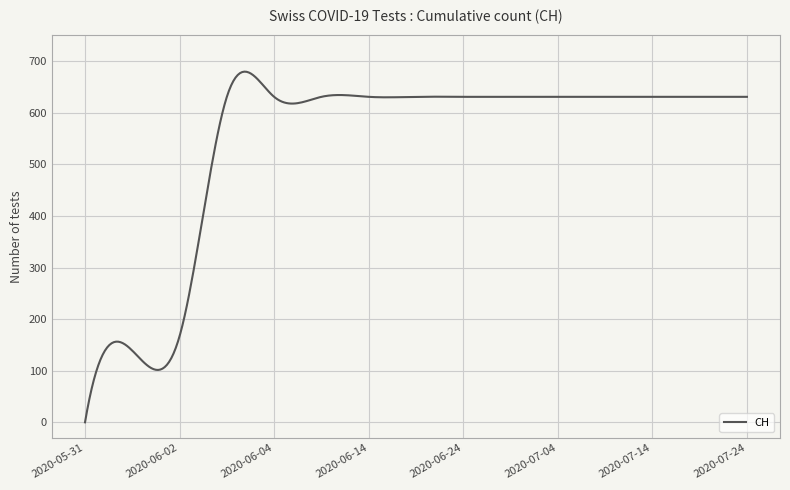

List the labels in order of value, largest first.

2020-06-03, 2020-06-04, 2020-06-09, 2020-06-14, 2020-06-19, 2020-06-24, 2020-06-29, 2020-07-04, 2020-07-09, 2020-07-14, 2020-07-19, 2020-07-24, 2020-06-02, 2020-06-01, 2020-05-31